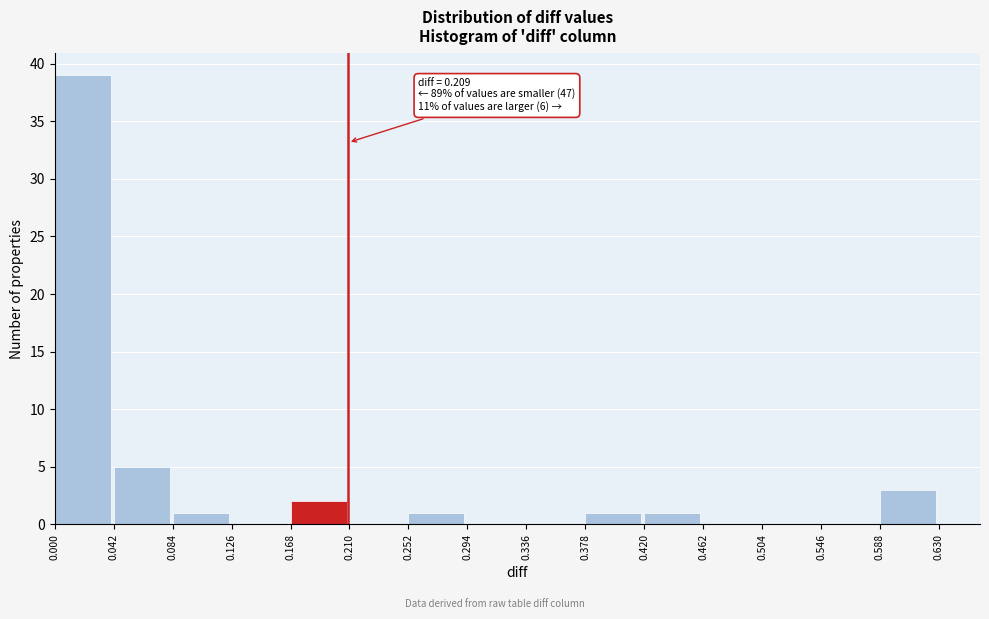

Over which range of the x-axis is the bar tallest?

0.000 to 0.042